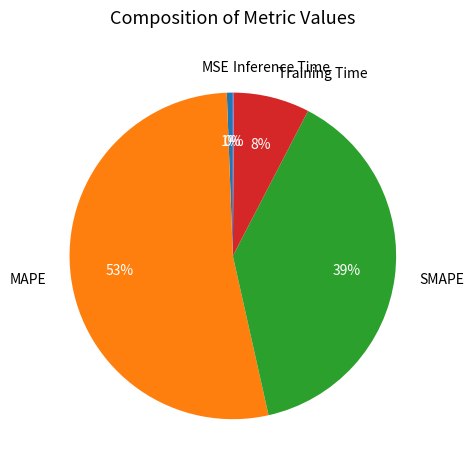

Which has a higher value, Training Time or SMAPE?

SMAPE